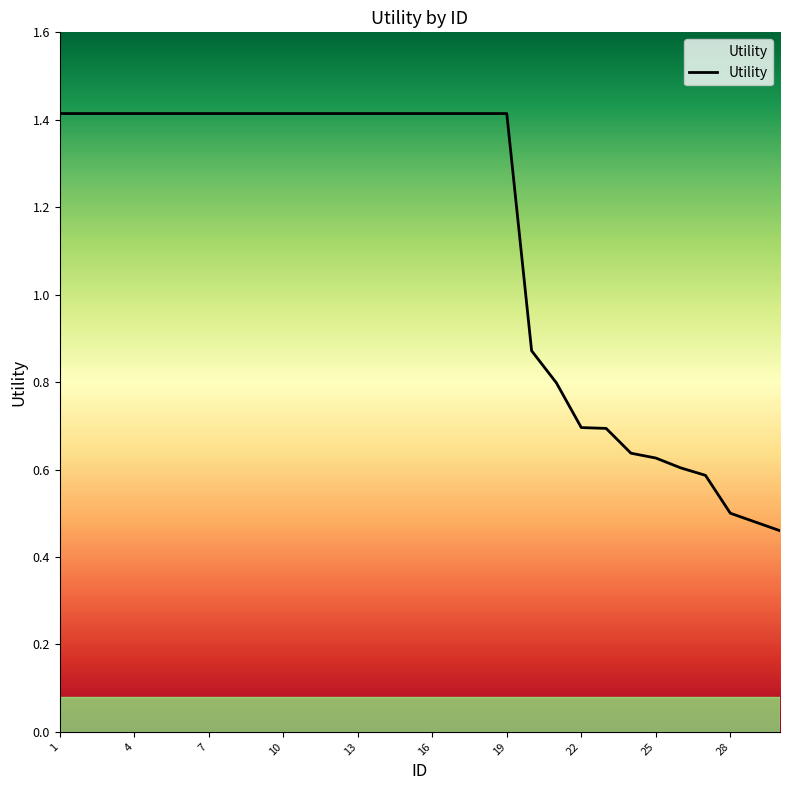

What is the difference between the maximum and minimum values?

1.0